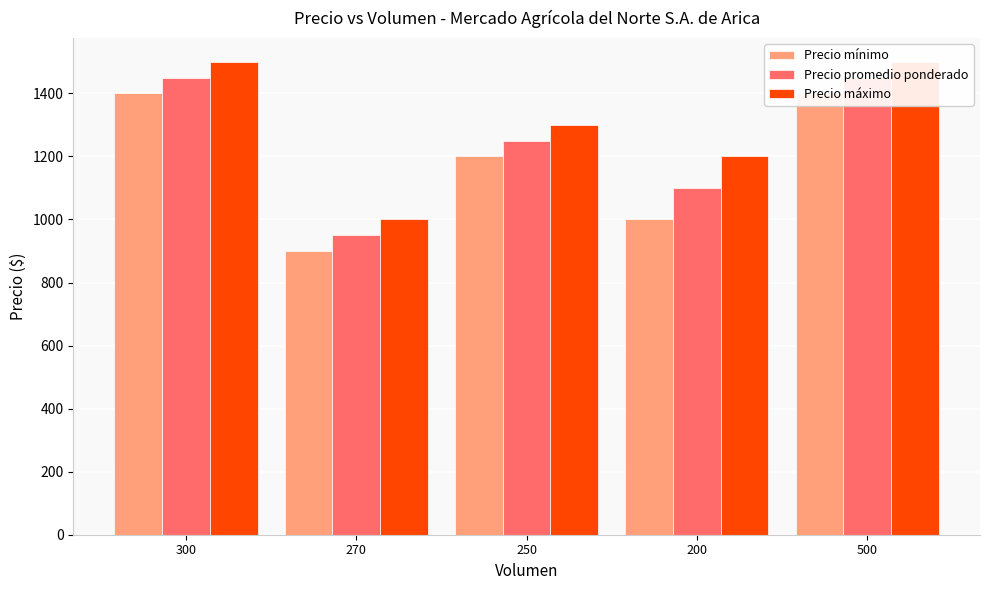

What is the difference between the maximum and minimum values in the Precio mínimo series?

500